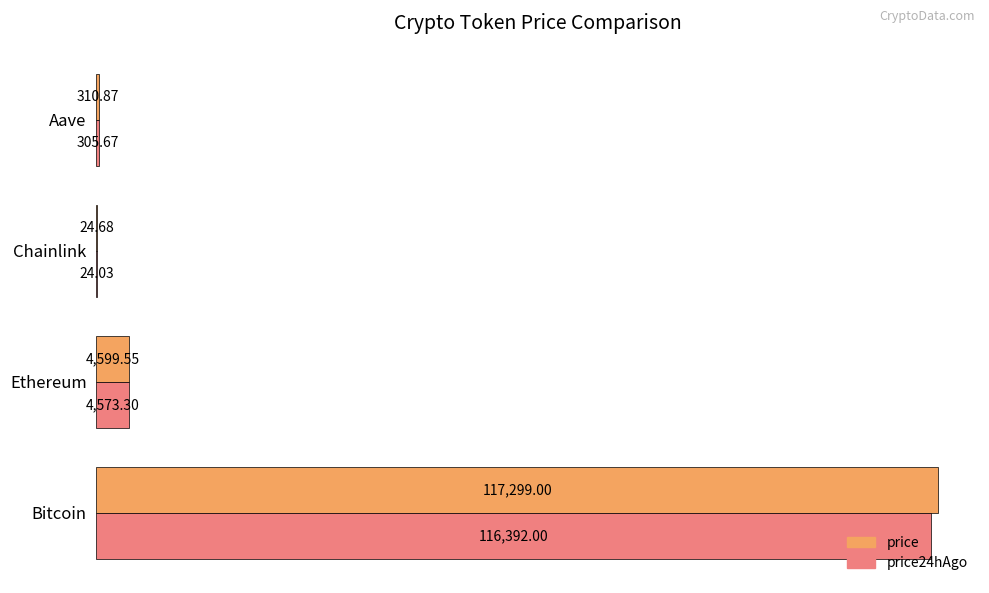

What is the sum of the price values at Aave and Chainlink?

335.6